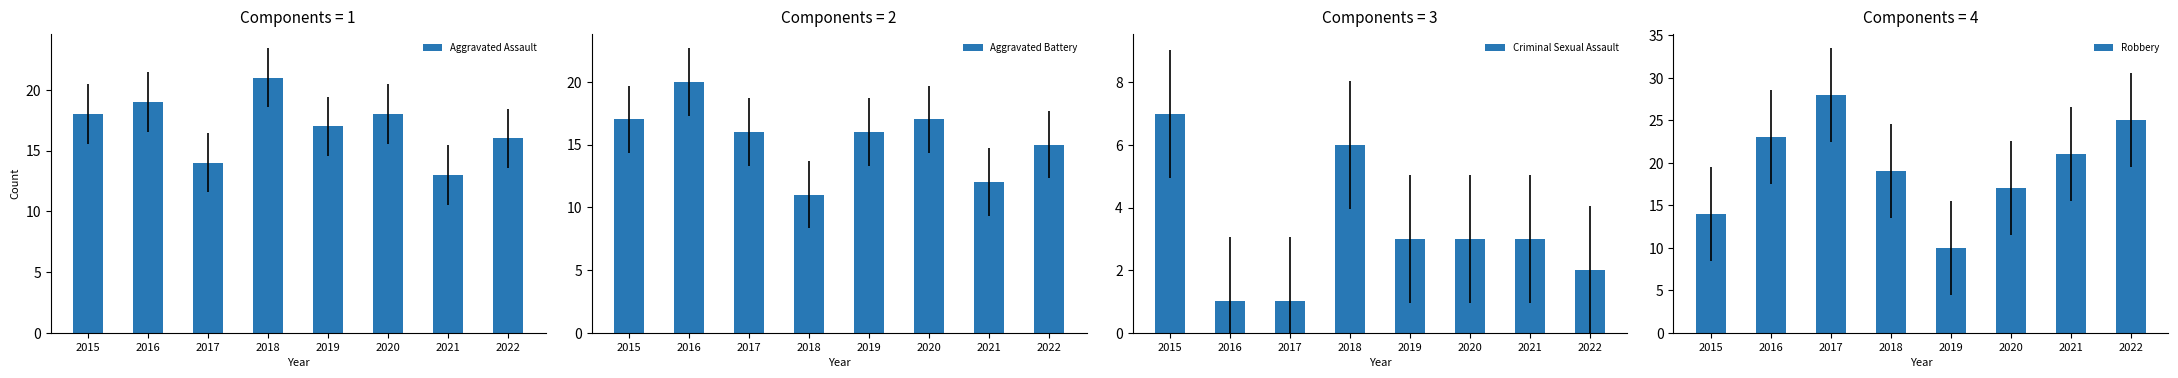

Reading left to right, transcribe all the data shown in this chart.

Aggravated Assault: 18	19	14	21	17	18	13	16
Aggravated Battery: 17	20	16	11	16	17	12	15
Criminal Sexual Assault: 7	1	1	6	3	3	3	2
Robbery: 14	23	28	19	10	17	21	25